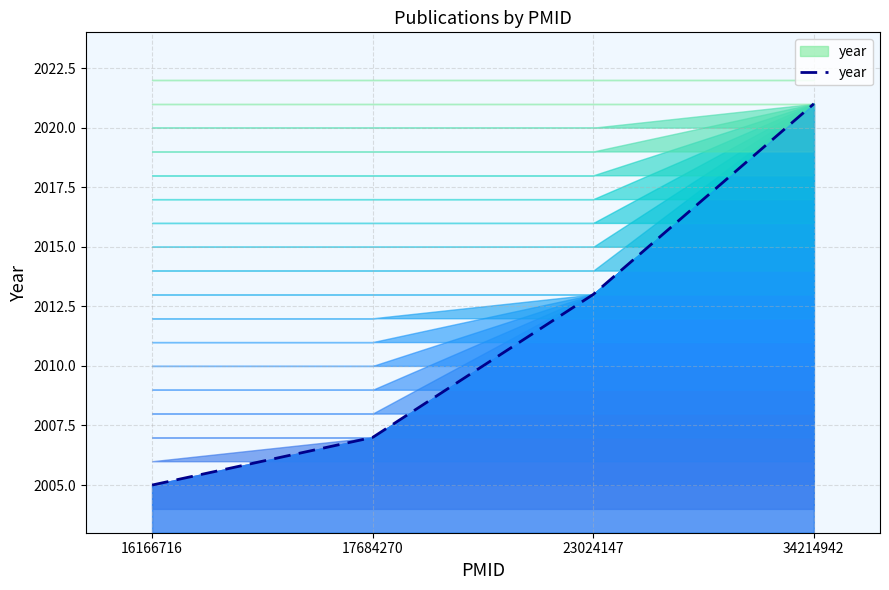

What is the difference between the values at 16166716 and 34214942?

16